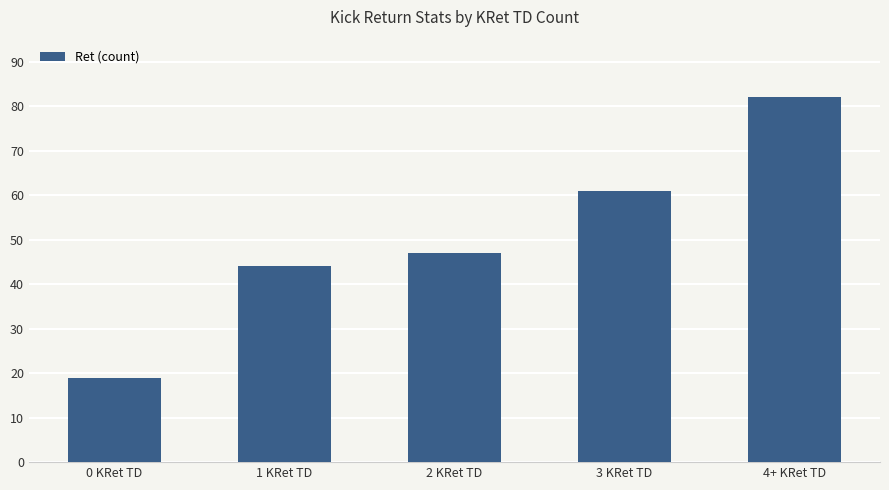

What is the value of the 5th bar from the left?

82